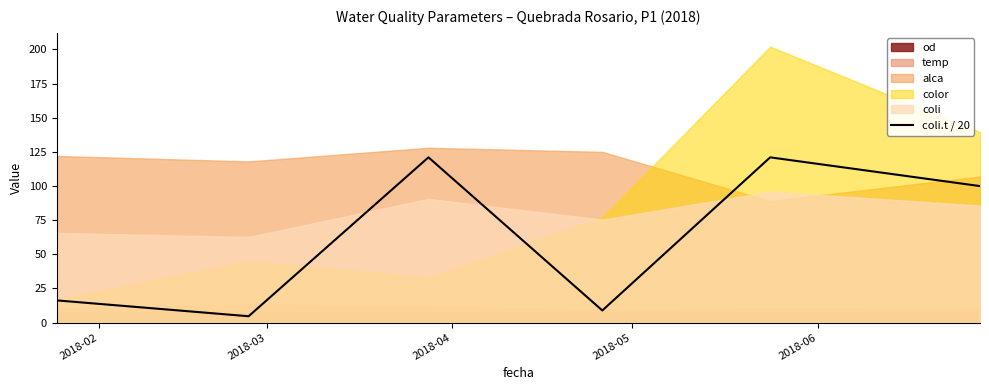

The value at 2018-06 is 160.0. True or false?

False